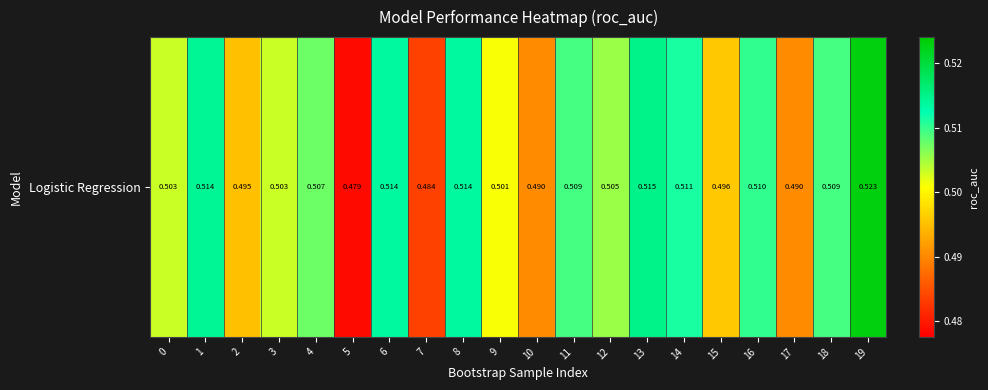

The value at 4 is 0.2. True or false?

False